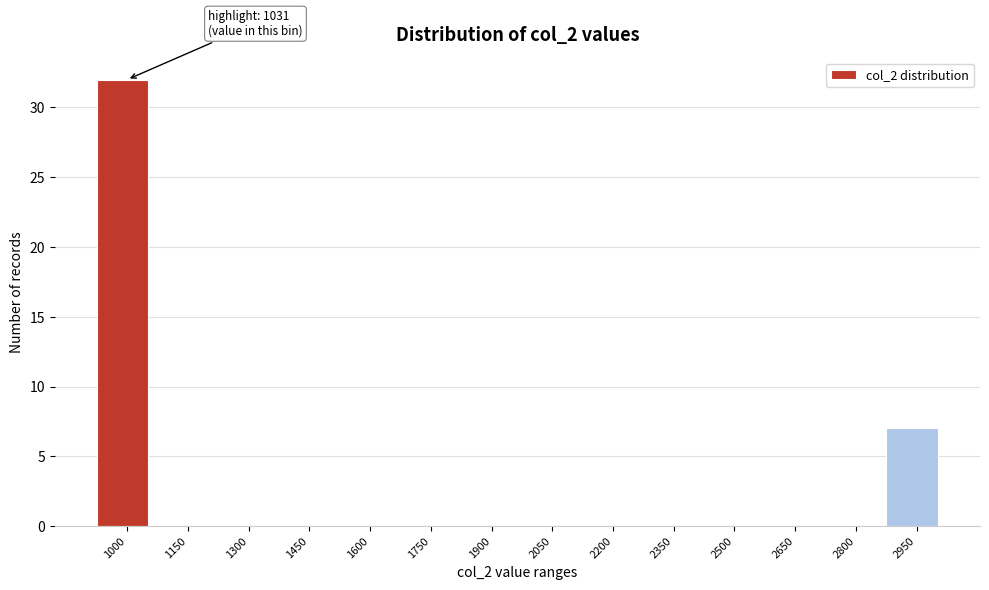

Reading right to left, list all the values displayed in this chart.

2950=7	2800=0	2650=0	2500=0	2350=0	2200=0	2050=0	1900=0	1750=0	1600=0	1450=0	1300=0	1150=0	1000=32